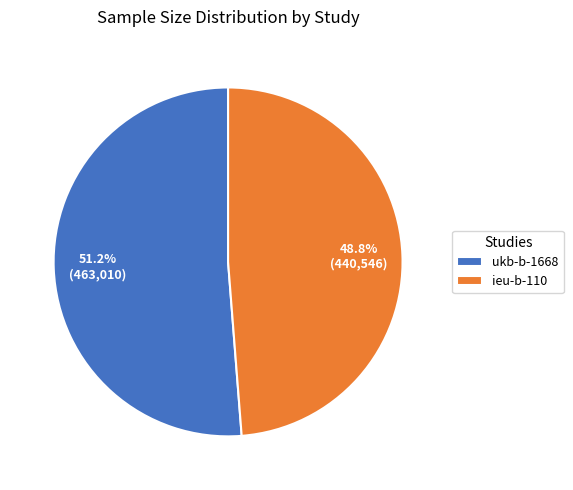

How many segments does this pie chart have?

2